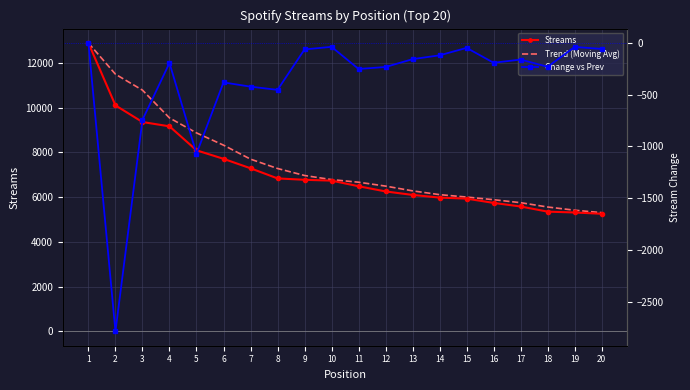

Reading left to right, list all the values displayed in this chart.

Streams: 12884.0	10096.0	9353.0	9160.0	8089.0	7708.0	7286.0	6833.0	6771.0	6734.0	6483.0	6251.0	6095.0	5976.0	5929.0	5738.0	5578.0	5348.0	5310.0	5253.0
Trend (Moving Avg): 12884.0	11490.0	10777.7	9536.3	8867.3	8319.0	7694.3	7275.7	6963.3	6779.3	6662.7	6489.3	6276.3	6107.3	6000.0	5881.0	5748.3	5554.7	5412.0	5303.7
Change vs Prev: 0.0	-2788.0	-743.0	-193.0	-1071.0	-381.0	-422.0	-453.0	-62.0	-37.0	-251.0	-232.0	-156.0	-119.0	-47.0	-191.0	-160.0	-230.0	-38.0	-57.0